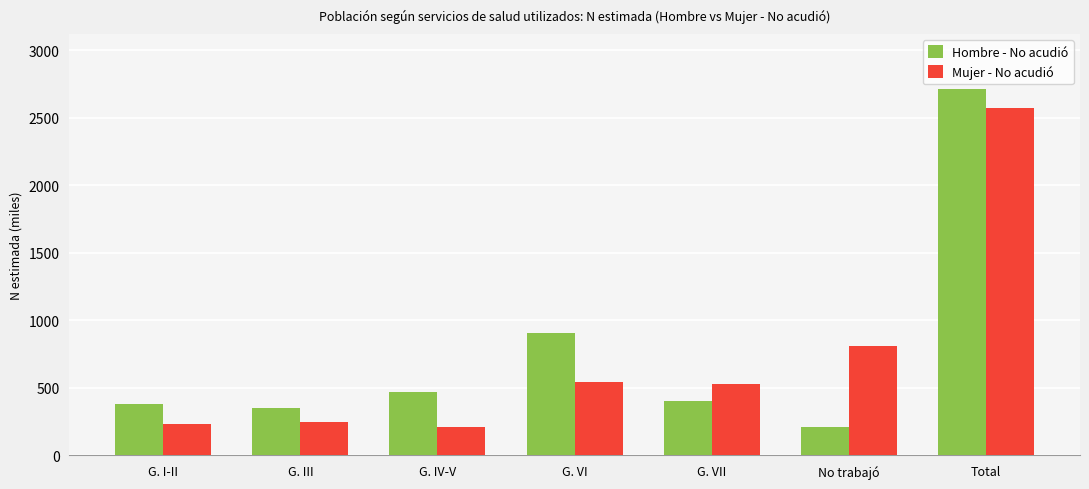

Which series has the widest spread of values?

Hombre - No acudió